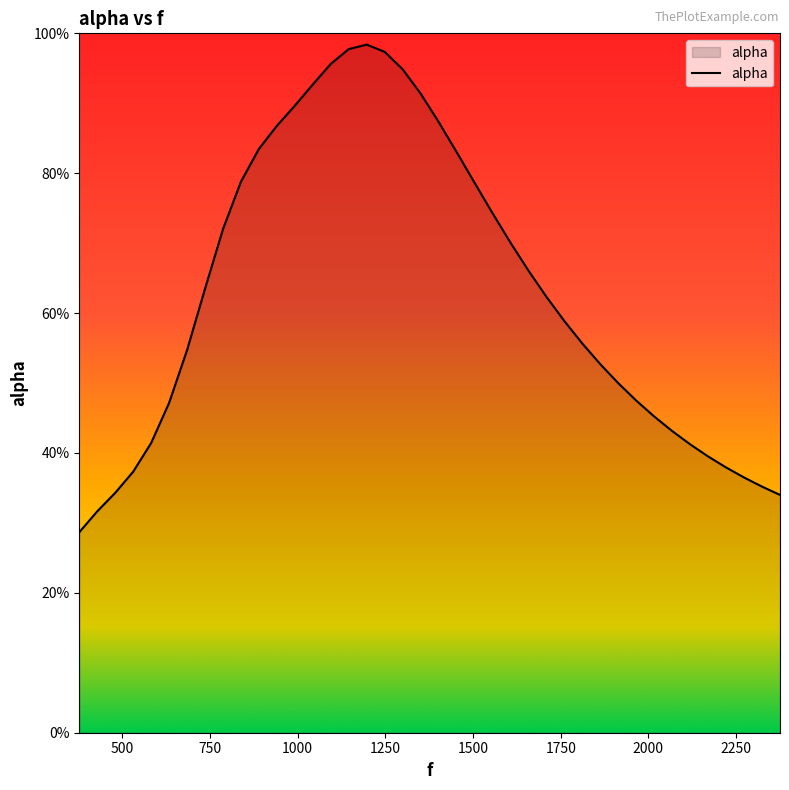

Rank the categories by value from lowest to highest.

377.0, 428.2372881355932, 2375.2542372881353, 479.47457627118644, 2324.016949152542, 2272.779661016949, 530.7118644067797, 2221.5423728813557, 2170.3050847457625, 2119.0677966101694, 581.9491525423729, 2067.830508474576, 2016.593220338983, 633.1864406779661, 1965.3559322033898, 1914.1186440677966, 1862.8813559322034, 684.4237288135594, 1811.6440677966102, 1760.4067796610168, 1709.1694915254236, 735.6610169491526, 1657.9322033898304, 1606.6949152542372, 786.8983050847457, 1555.457627118644, 1504.2203389830509, 838.1355932203389, 1452.9830508474577, 889.3728813559321, 940.6101694915254, 1401.7457627118642, 991.8474576271186, 1350.508474576271, 1043.084745762712, 1299.2711864406779, 1094.322033898305, 1248.0338983050847, 1145.5593220338983, 1196.7966101694915